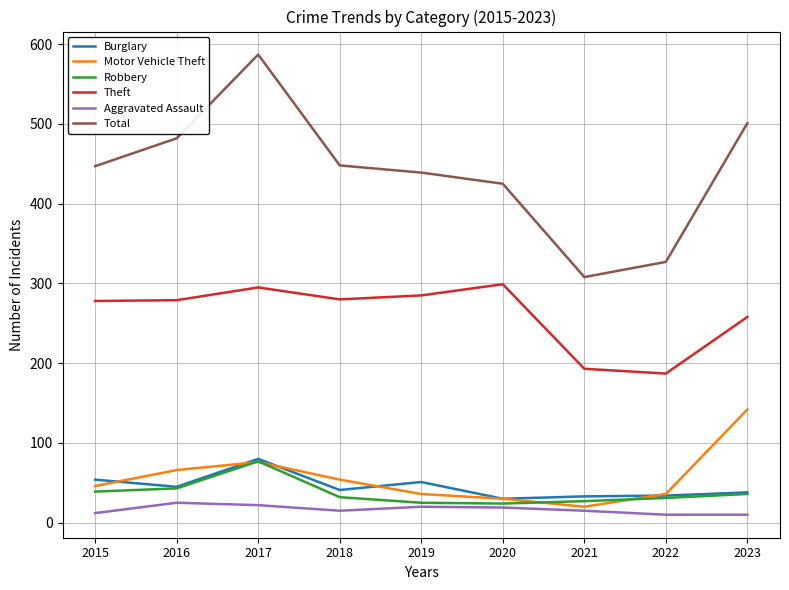

What is the average value of the Motor Vehicle Theft series?

56